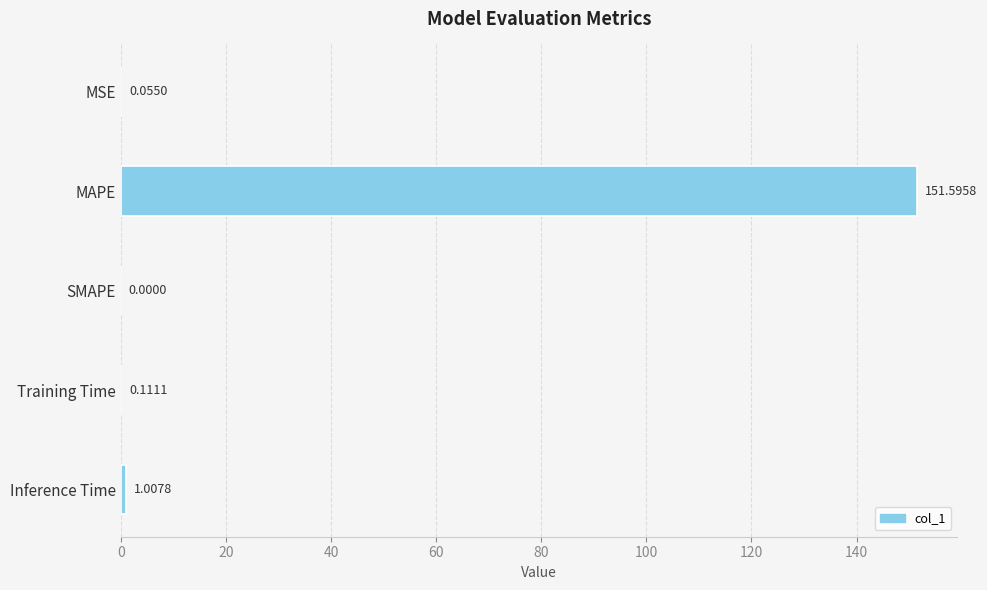

What is the change in value from MAPE to Training Time?

-151.5